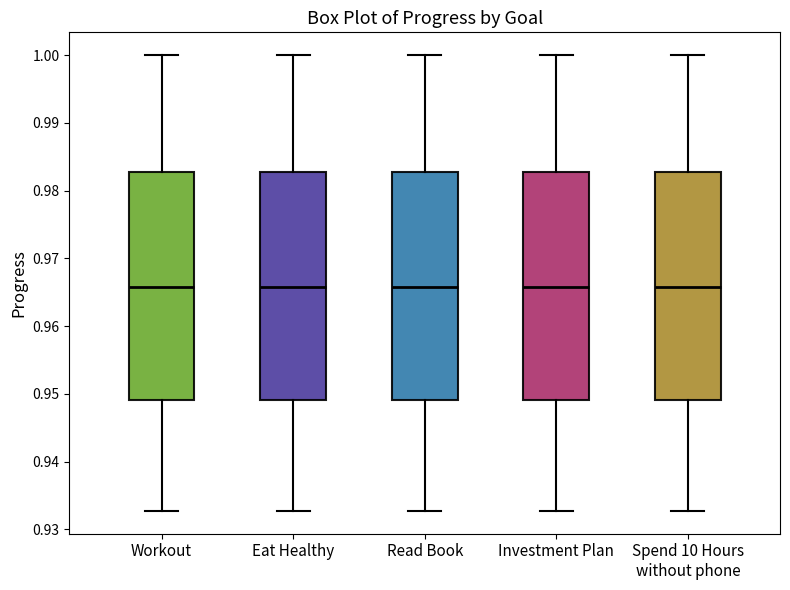

Reading left to right, transcribe this box plot: for each box, give where its median line is, the range the box spans, and where its two whiskers end, as read against the y-axis. The values are not printed on the chart, so give them approximately, as read against the axis.

Workout: median 0.966, box 0.949 to 0.983, whiskers 0.933 to 1.000
Eat Healthy: median 0.966, box 0.949 to 0.983, whiskers 0.933 to 1.000
Read Book: median 0.966, box 0.949 to 0.983, whiskers 0.933 to 1.000
Investment Plan: median 0.966, box 0.949 to 0.983, whiskers 0.933 to 1.000
Spend 10 Hours without phone: median 0.966, box 0.949 to 0.983, whiskers 0.933 to 1.000